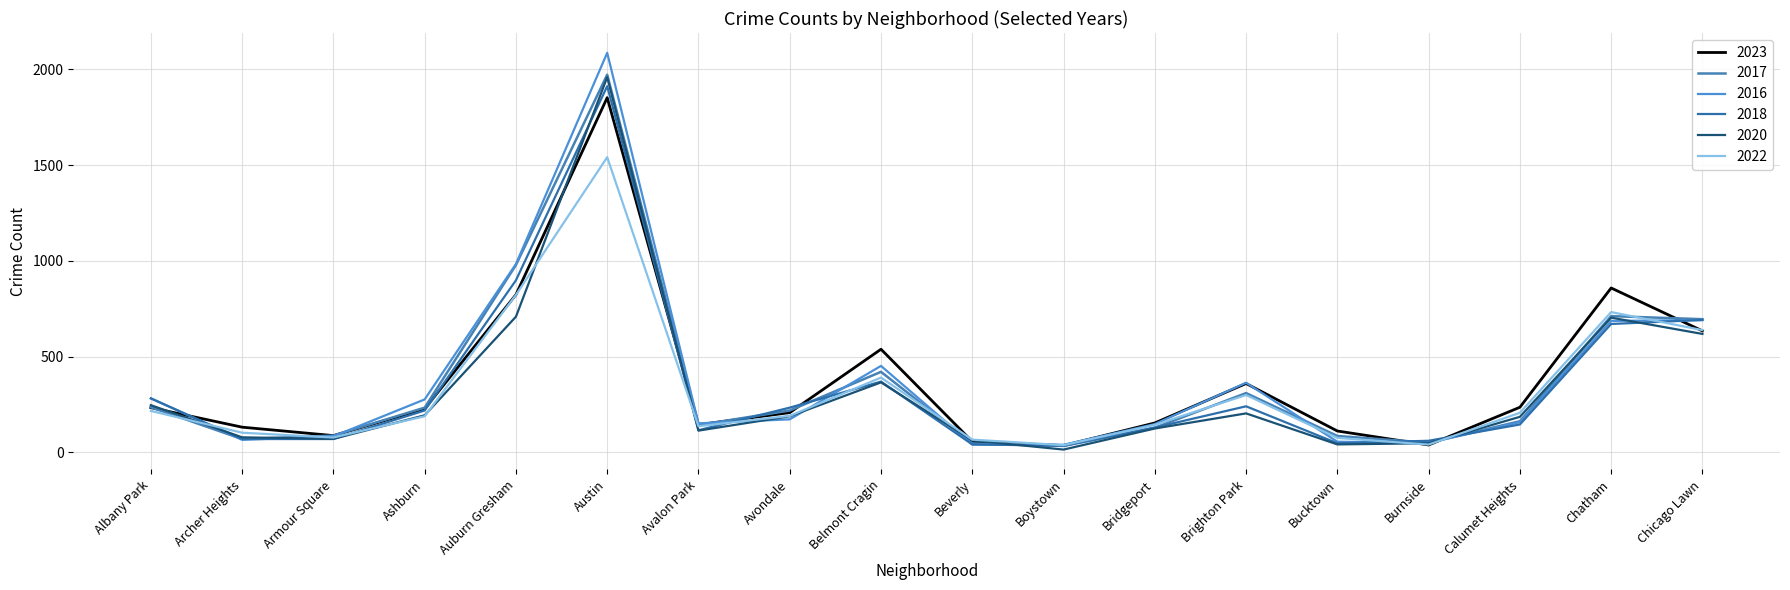

Which series has the largest range (max minus min)?

2016